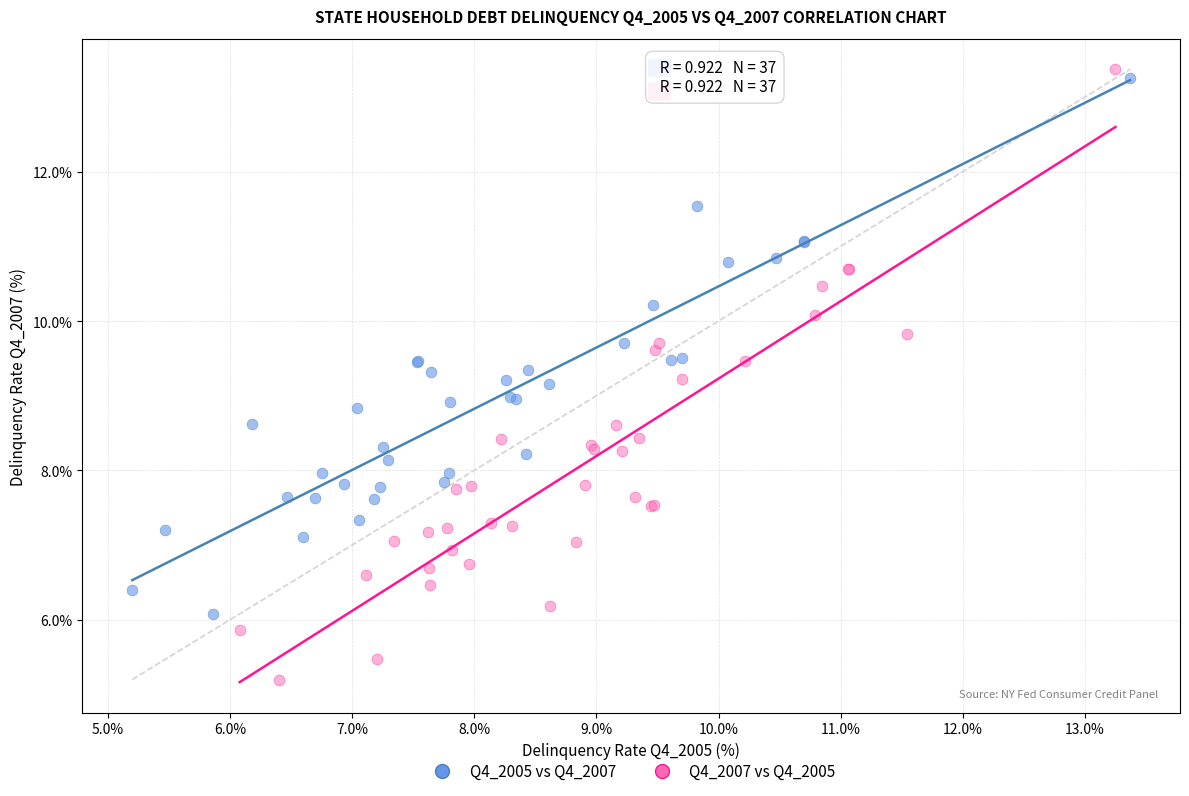

Which series has the largest Y range (max minus min)?

Q4_2007 vs Q4_2005